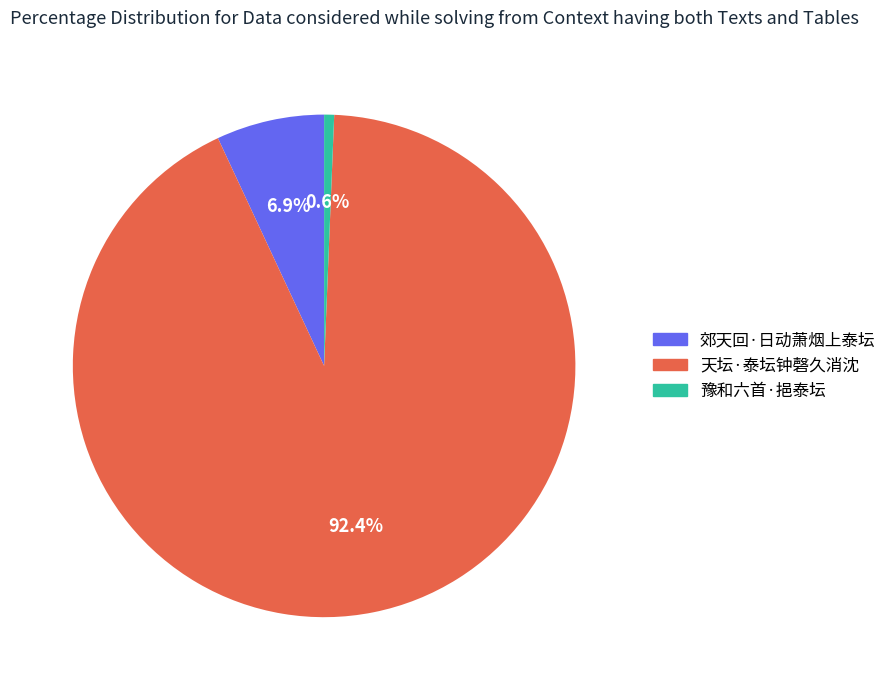

Which slice is the largest?

天坛·泰坛钟磬久消沈